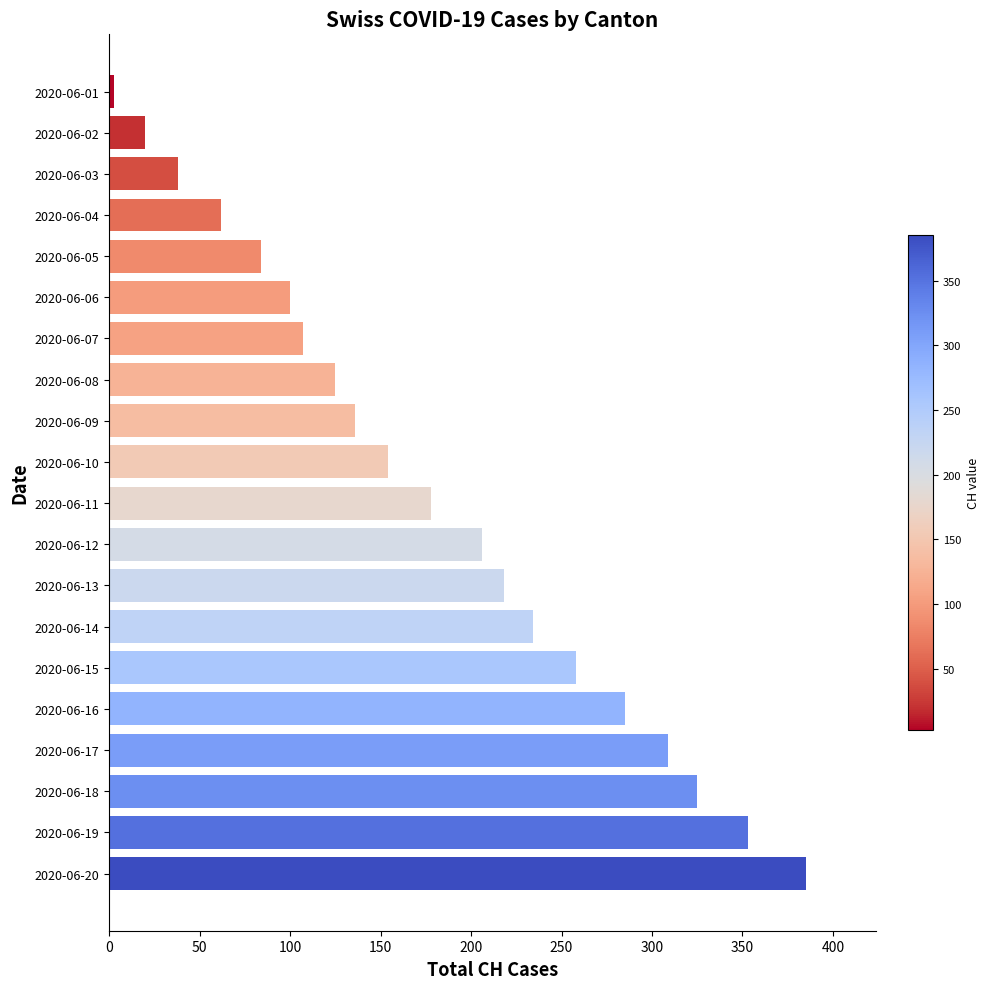

Rank the categories by value from lowest to highest.

2020-06-01, 2020-06-02, 2020-06-03, 2020-06-04, 2020-06-05, 2020-06-06, 2020-06-07, 2020-06-08, 2020-06-09, 2020-06-10, 2020-06-11, 2020-06-12, 2020-06-13, 2020-06-14, 2020-06-15, 2020-06-16, 2020-06-17, 2020-06-18, 2020-06-19, 2020-06-20